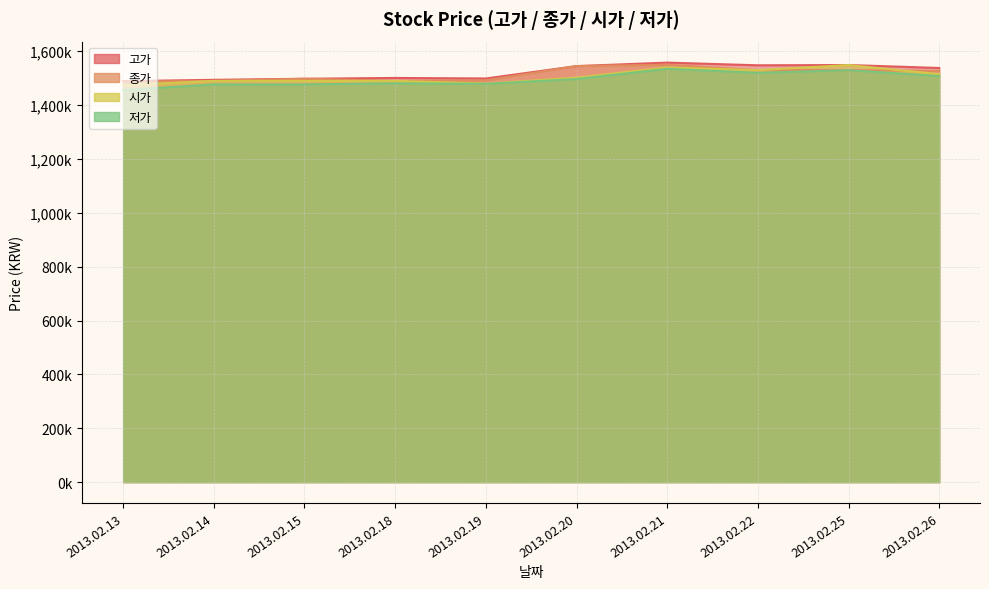

What is the minimum value shown in the chart?

1456000